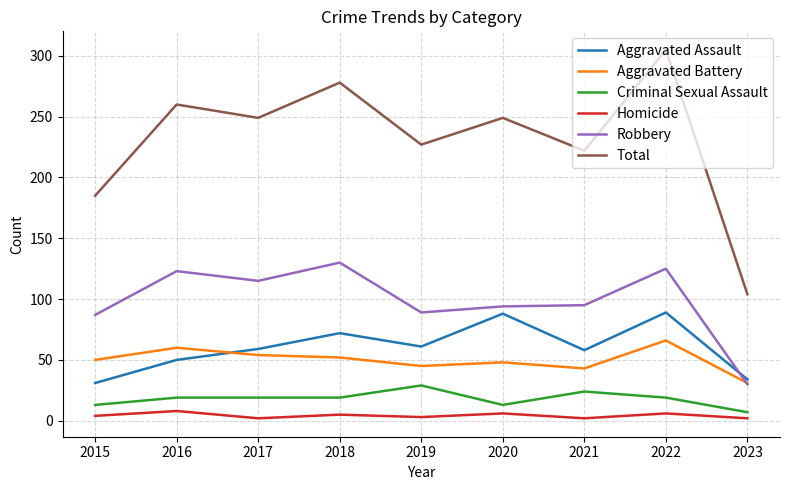

True or false: Total and Criminal Sexual Assault cross at least once.

False